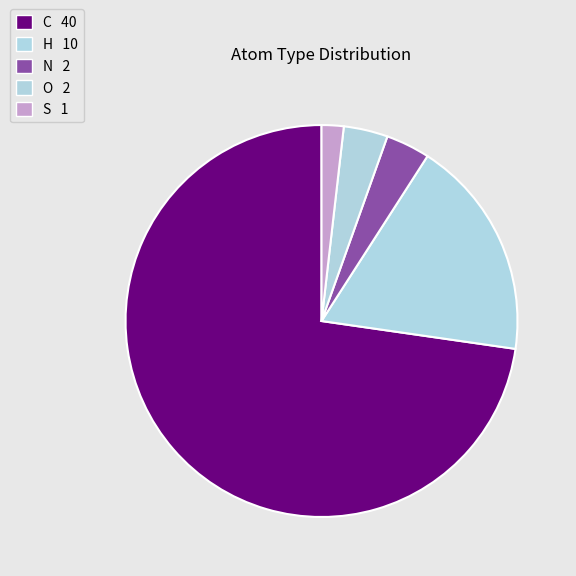

Combined, do H and S account for over 50%?

No